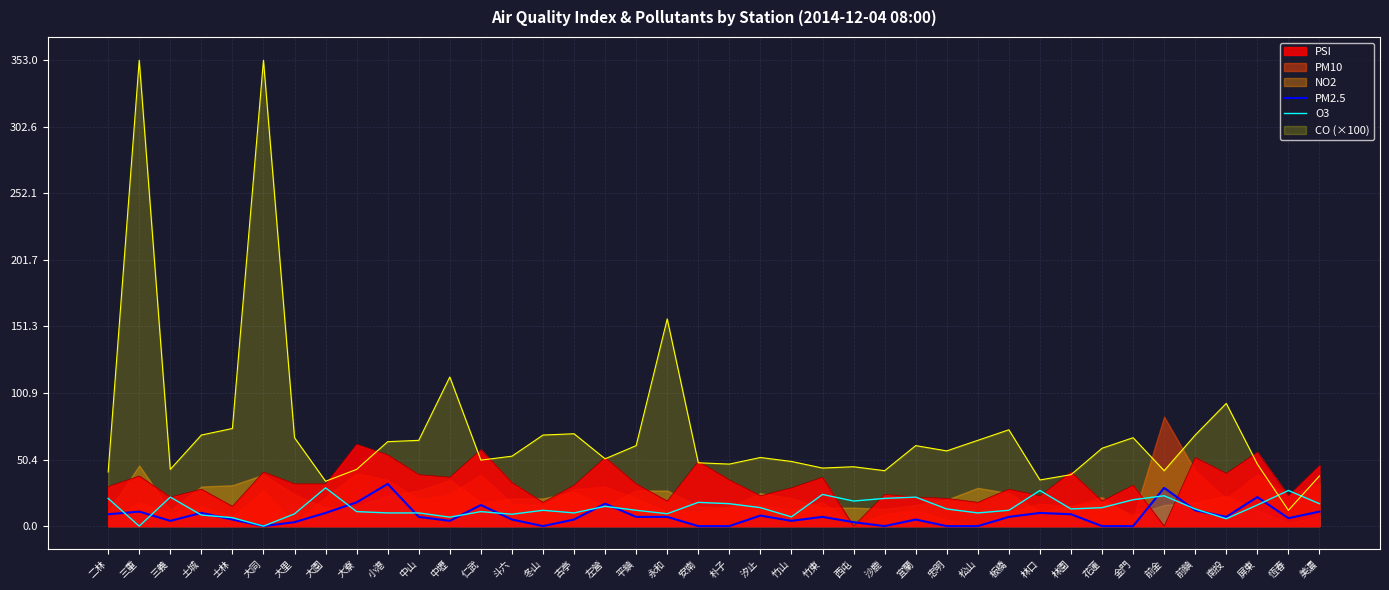

How many data points does each series have?

40